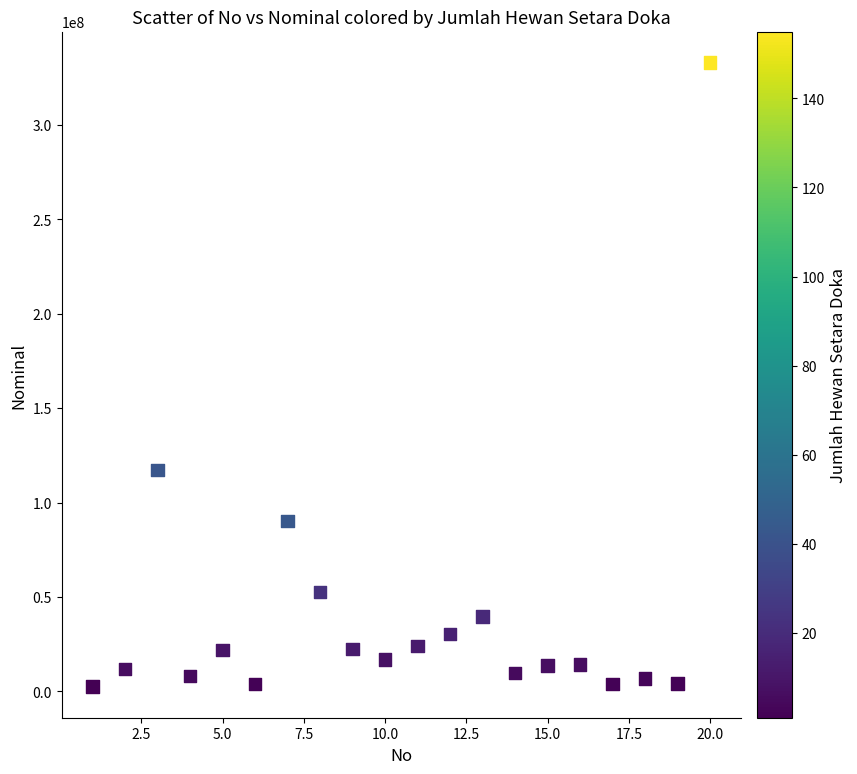

What is the range of X values (max minus min)?

19